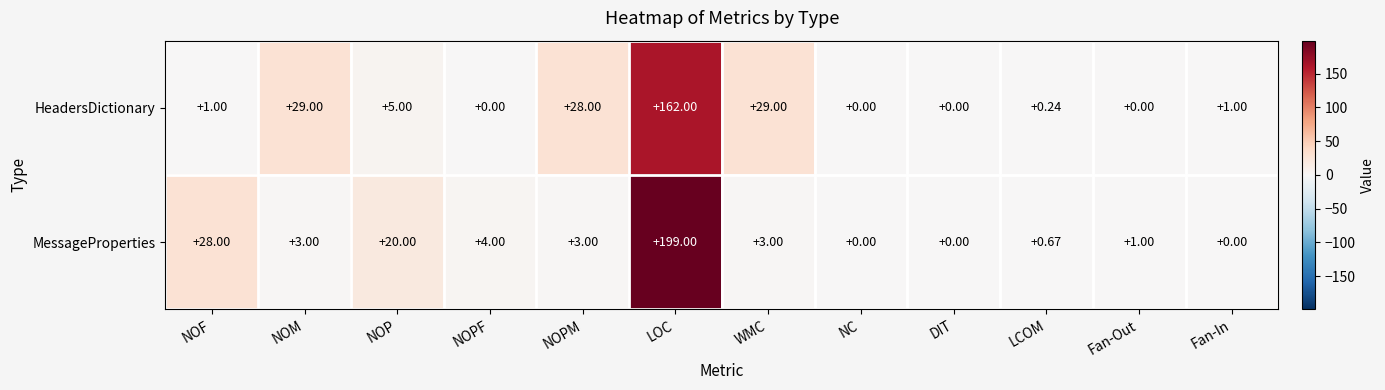

Which category has the highest value across all series?

LOC